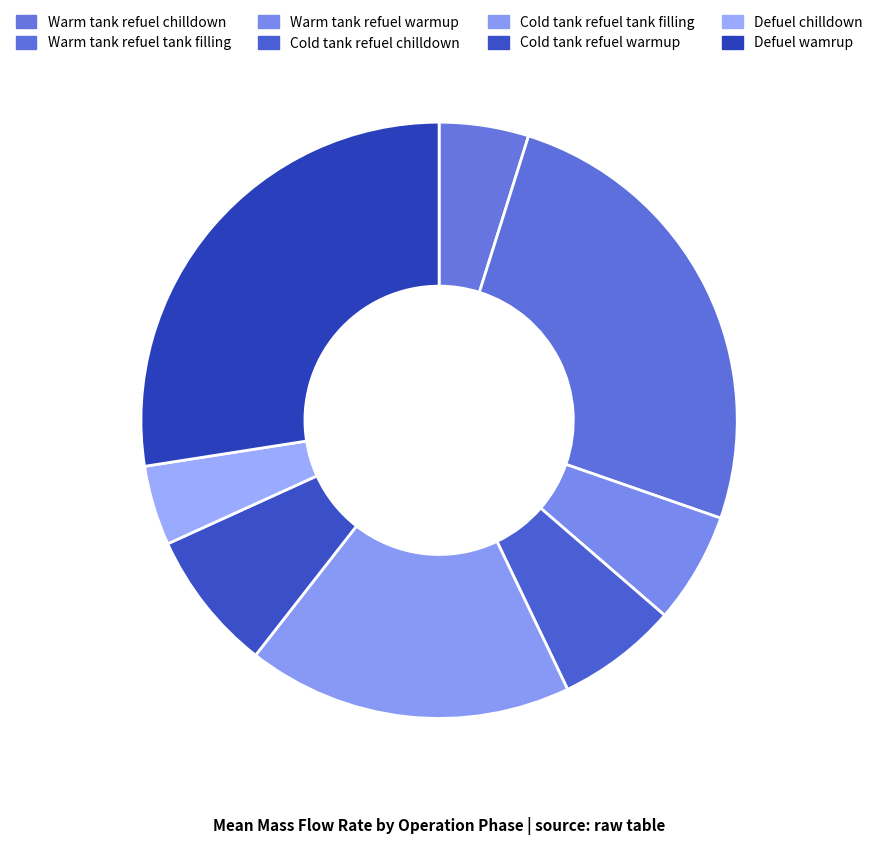

To the nearest percent, what is the average slice percentage?

12%